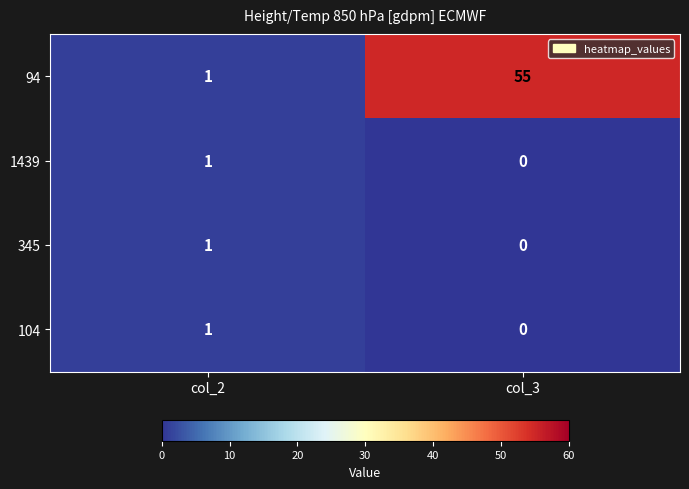

Reading right to left, extract all data points from this chart.

94: col_3=55	col_2=1
1439: col_3=0	col_2=1
345: col_3=0	col_2=1
104: col_3=0	col_2=1